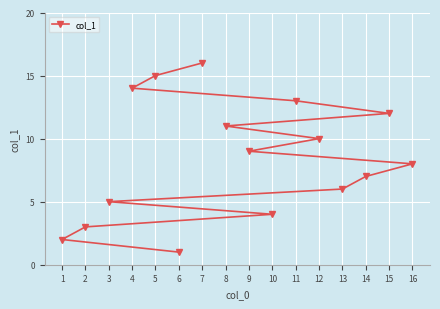

Reading left to right, transcribe all the data shown in this chart.

1=2	2=3	3=5	4=14	5=15	6=1	7=16	8=11	9=9	10=4	11=13	12=10	13=6	14=7	15=12	16=8